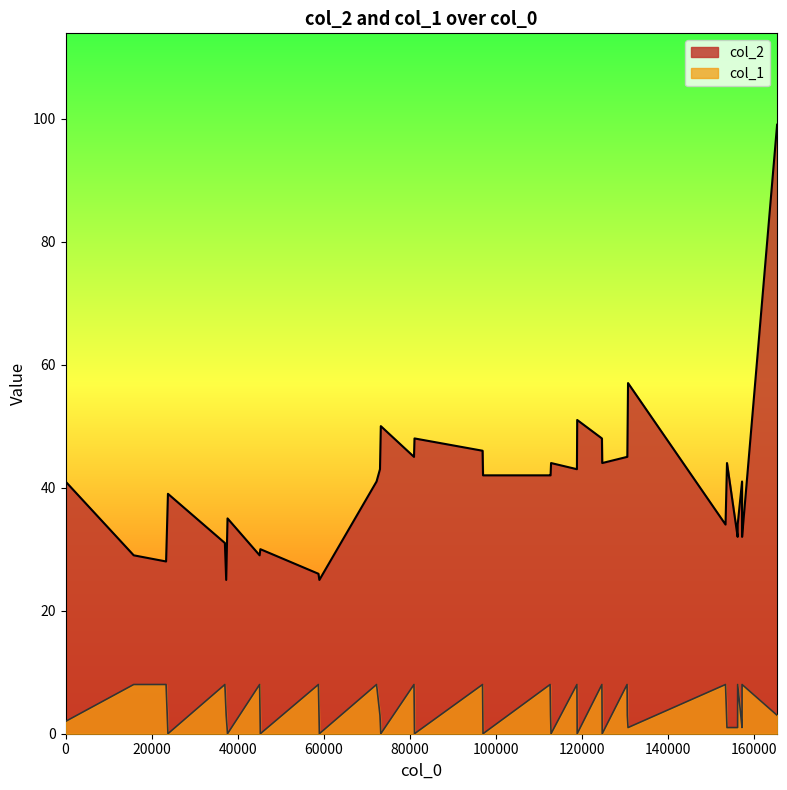

True or false: col_1 and col_2 cross at least once.

False